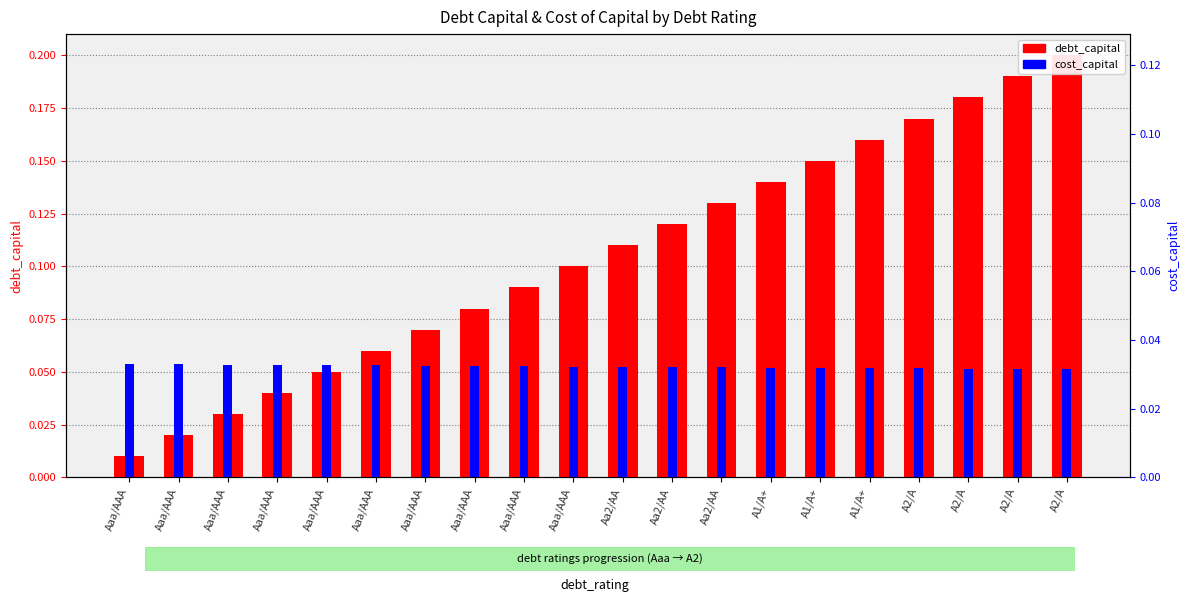

List the series in order of their peak value, lowest first.

cost_capital, debt_capital